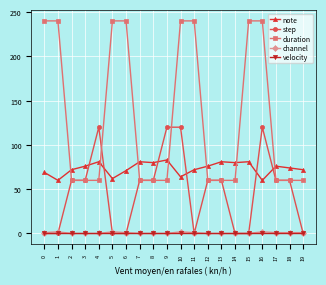

Which series has the widest spread of values?

duration